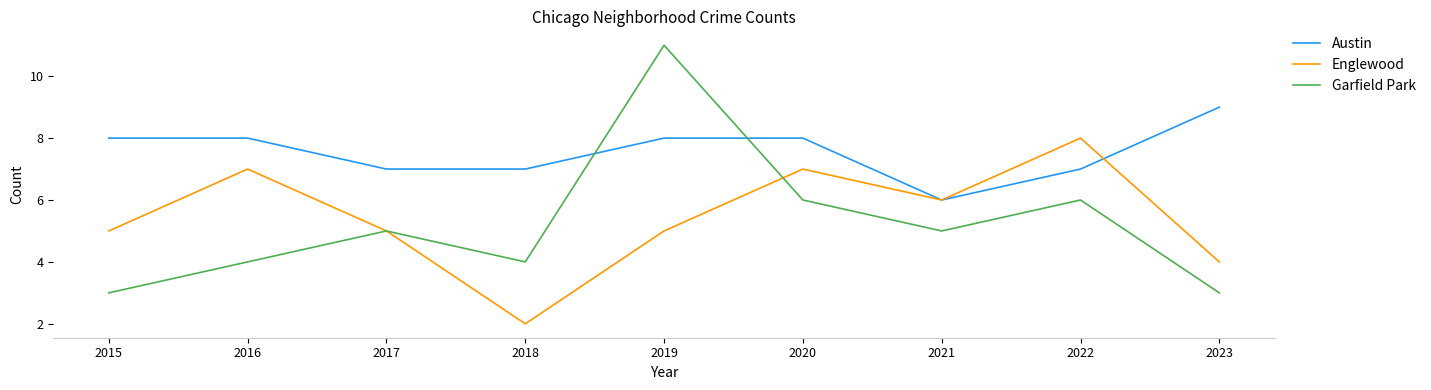

The Englewood series shows 2 at 2018. True or false?

True